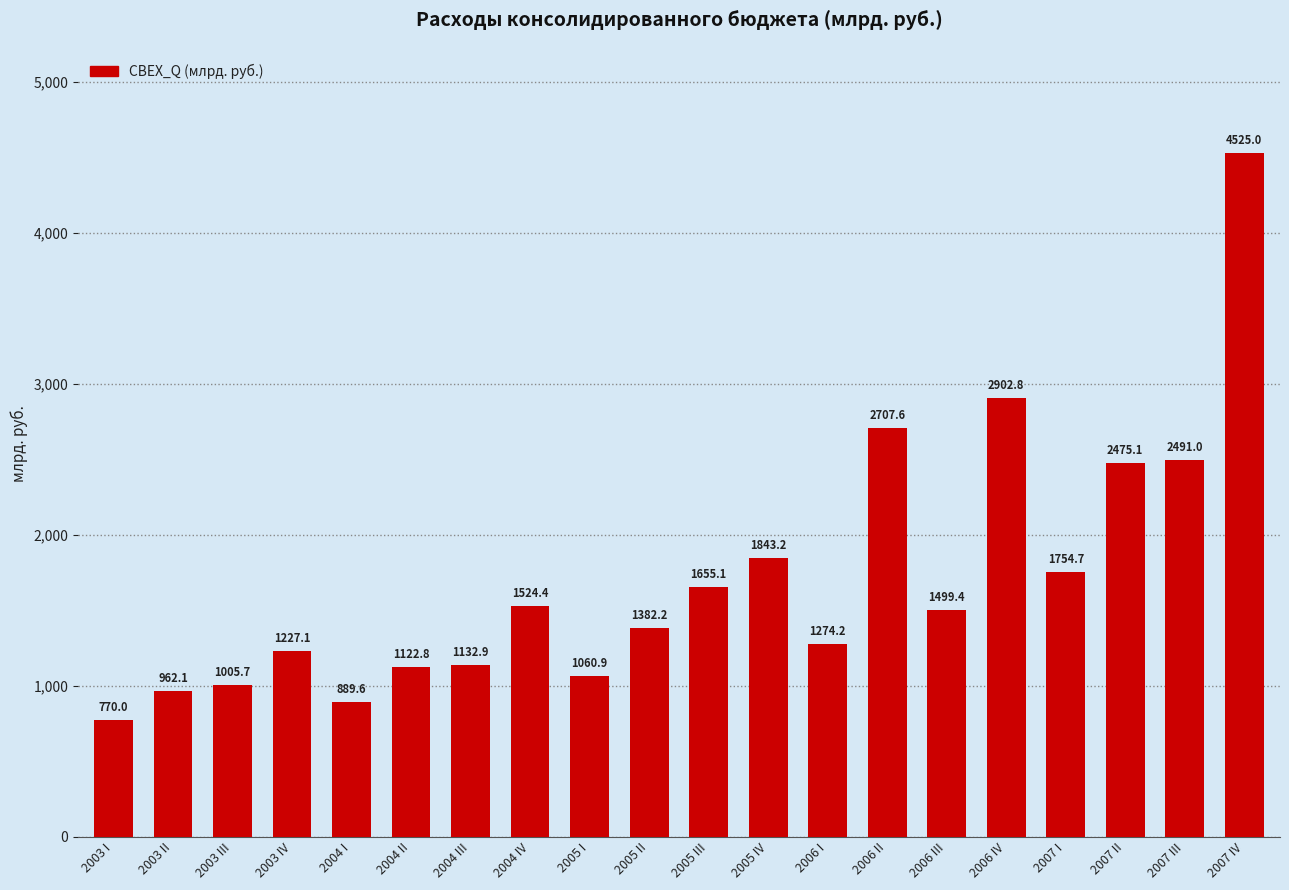

What is the average value?

1710.3